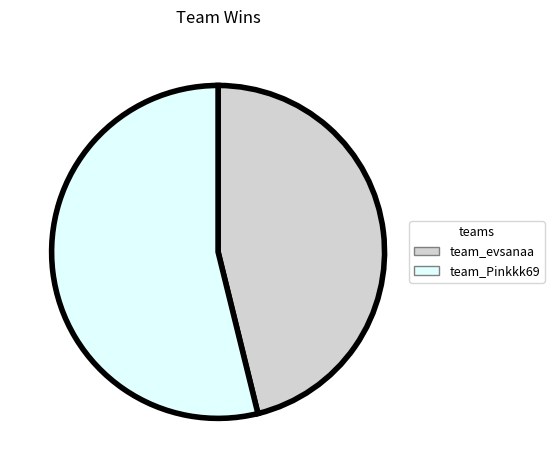

Which category has the smallest portion of the pie?

team_evsanaa